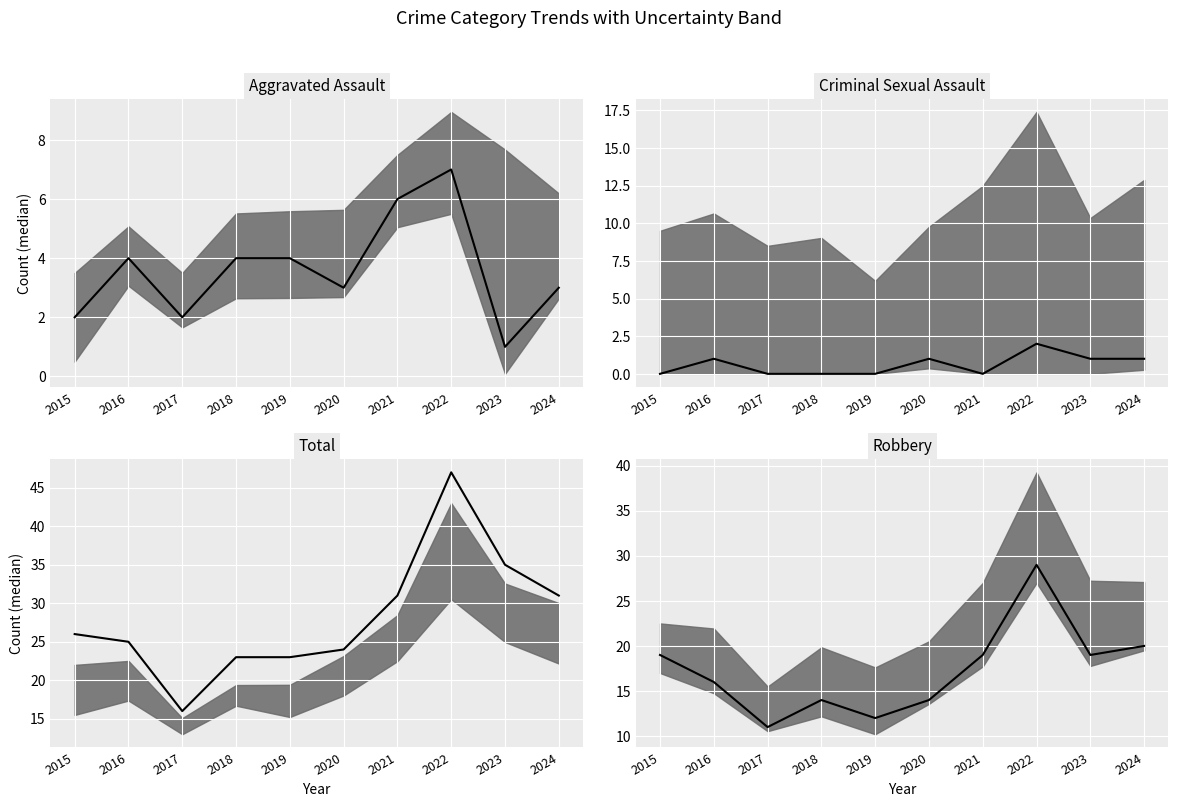

List the series in order of their peak value, lowest first.

Criminal Sexual Assault, Aggravated Assault, Robbery, Total